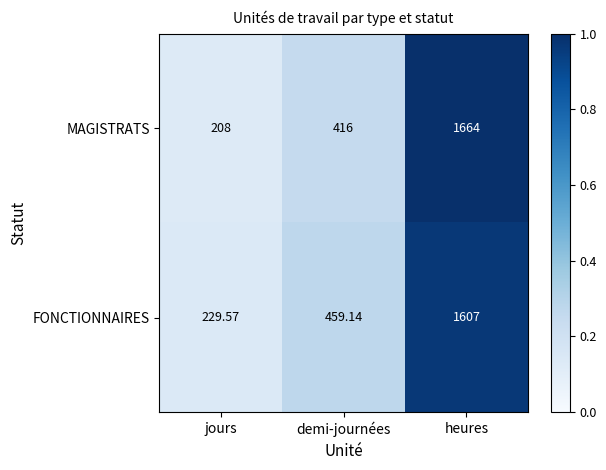

List the series in order of their overall mean, highest first.

FONCTIONNAIRES, MAGISTRATS